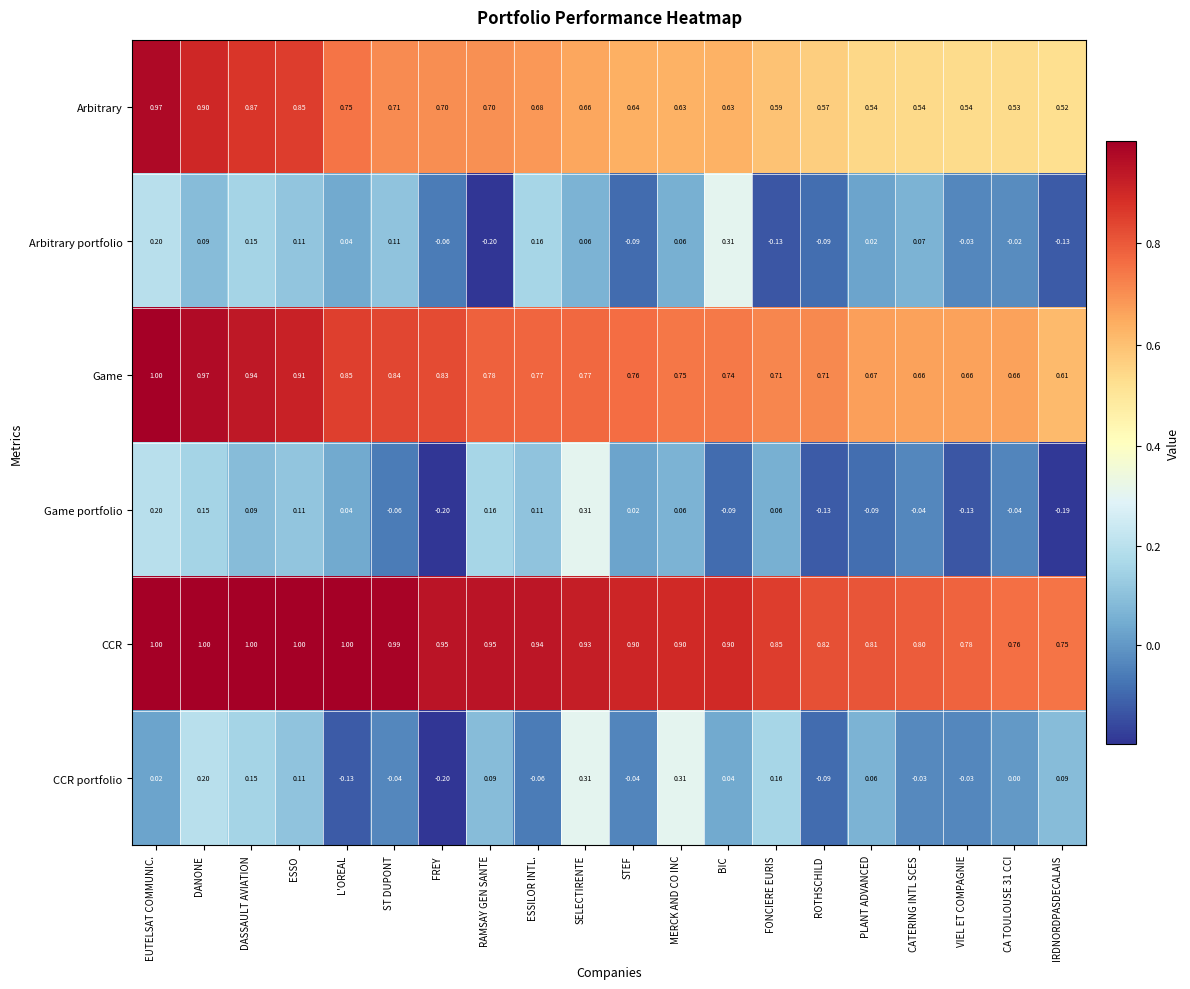

At which category is the sum across all series the highest?

EUTELSAT COMMUNIC.